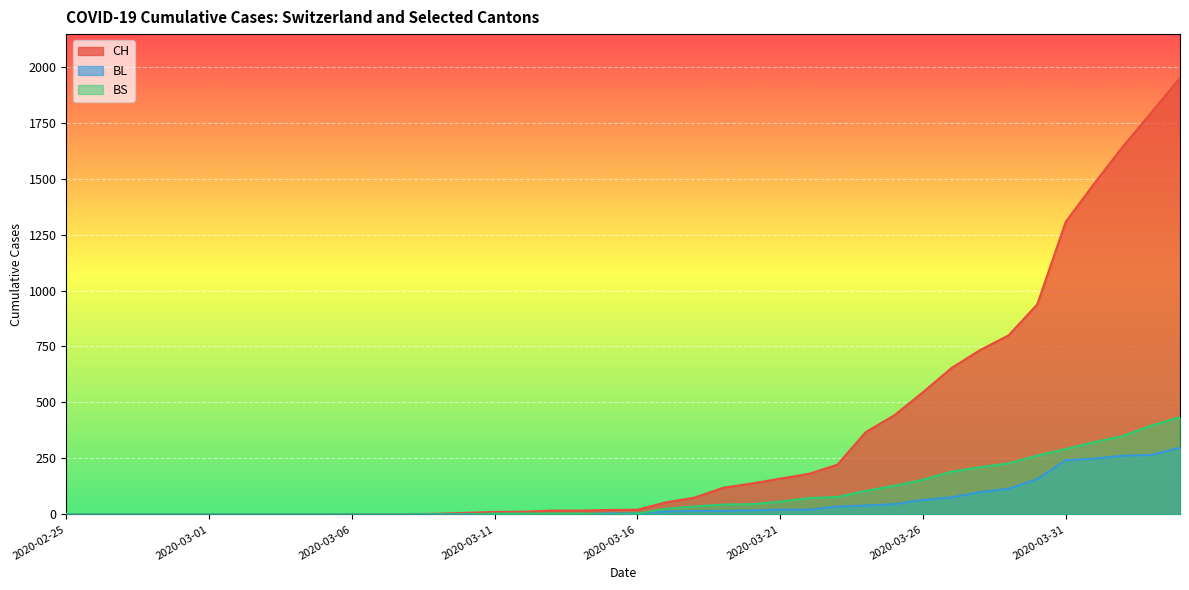

What is the maximum value shown in the chart?

1950